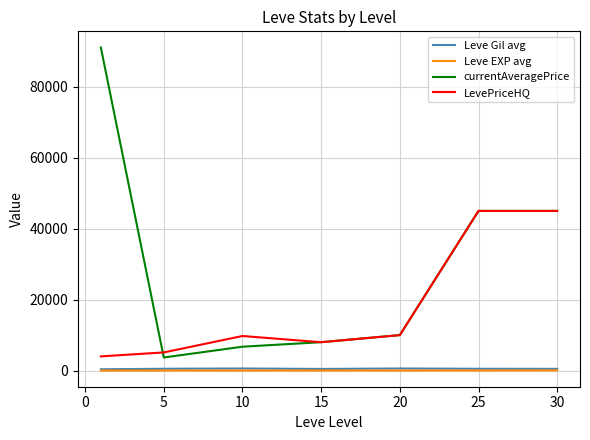

Which series has the widest spread of values?

currentAveragePrice